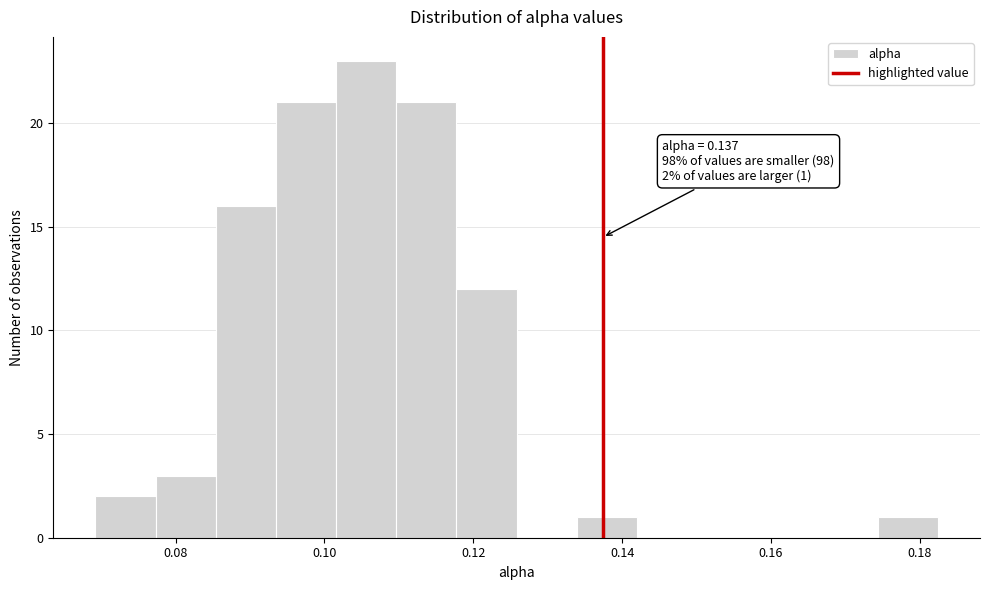

Which range on the x-axis has the tallest bar?

0.102 to 0.110